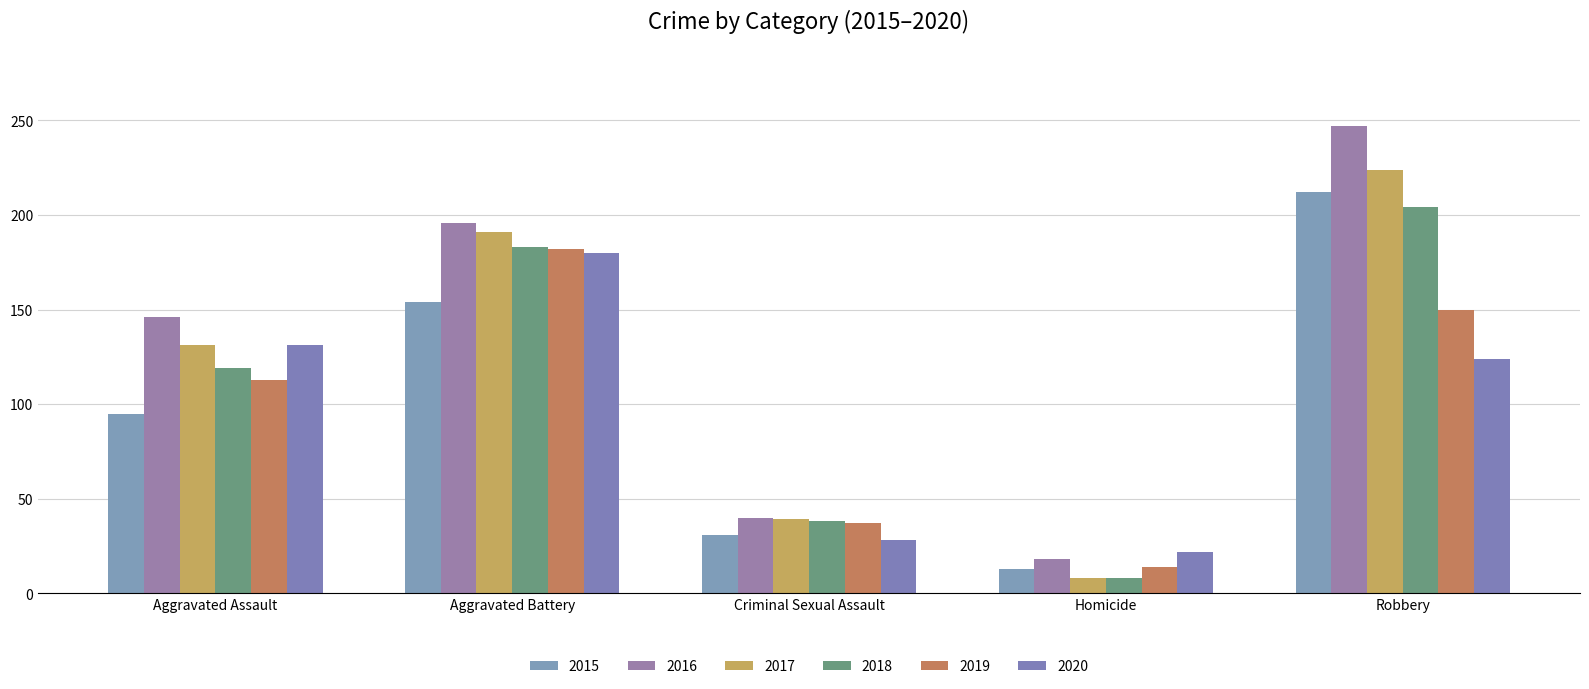

Read the 2018 value at Criminal Sexual Assault, to the nearest 10.

40